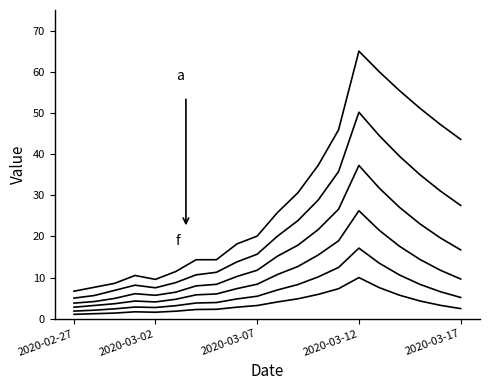

Which label corresponds to the smallest value in the chart?

2020-02-27